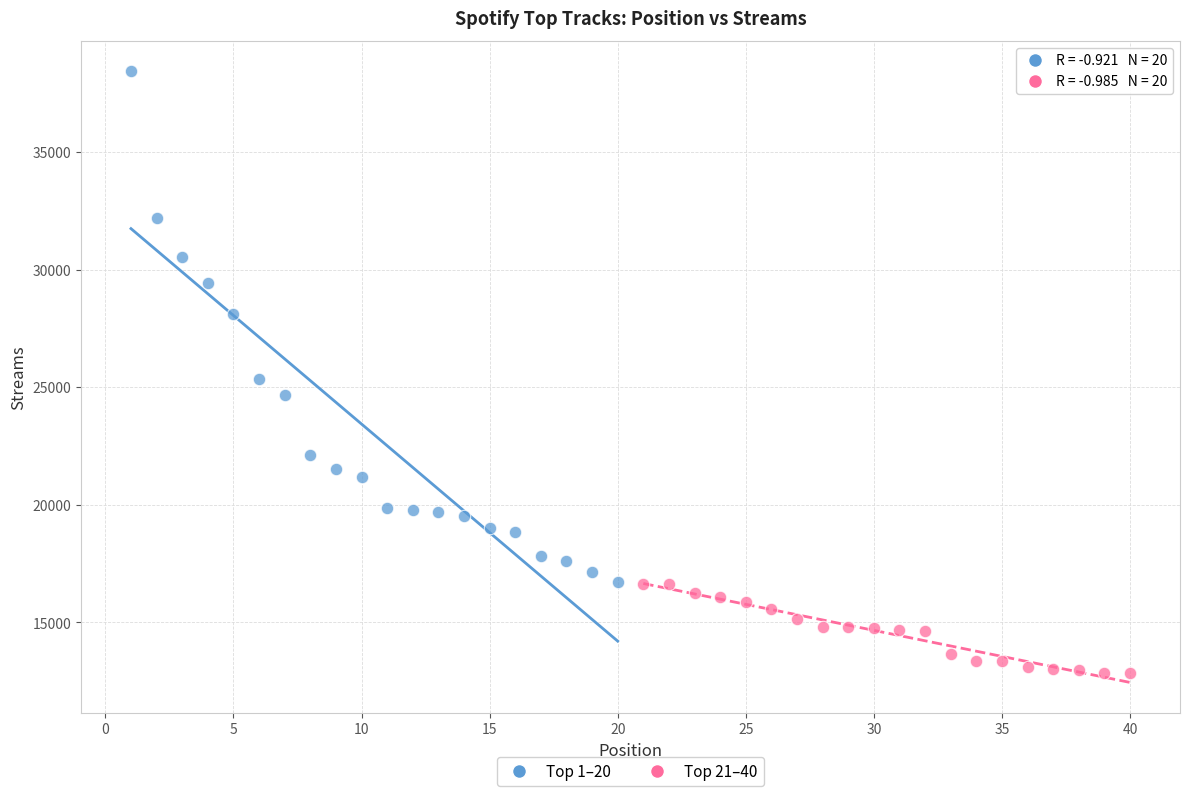

Which series reaches the maximum Y coordinate?

Top 1–20